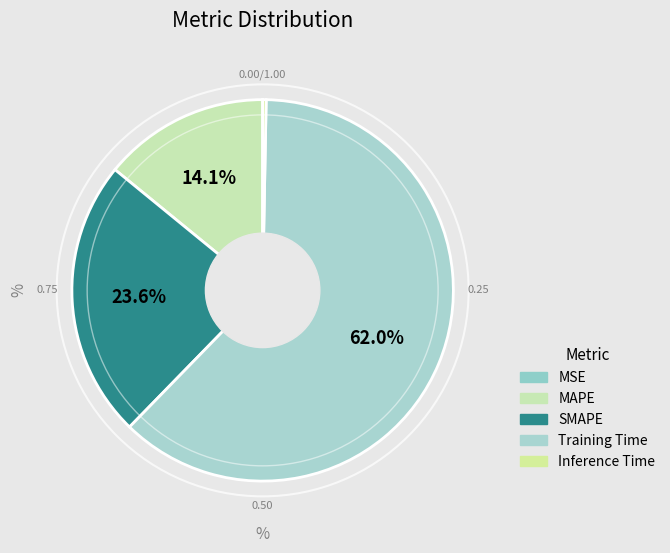

To the nearest percent, what is the difference between the largest and smallest slice percentages?

62%